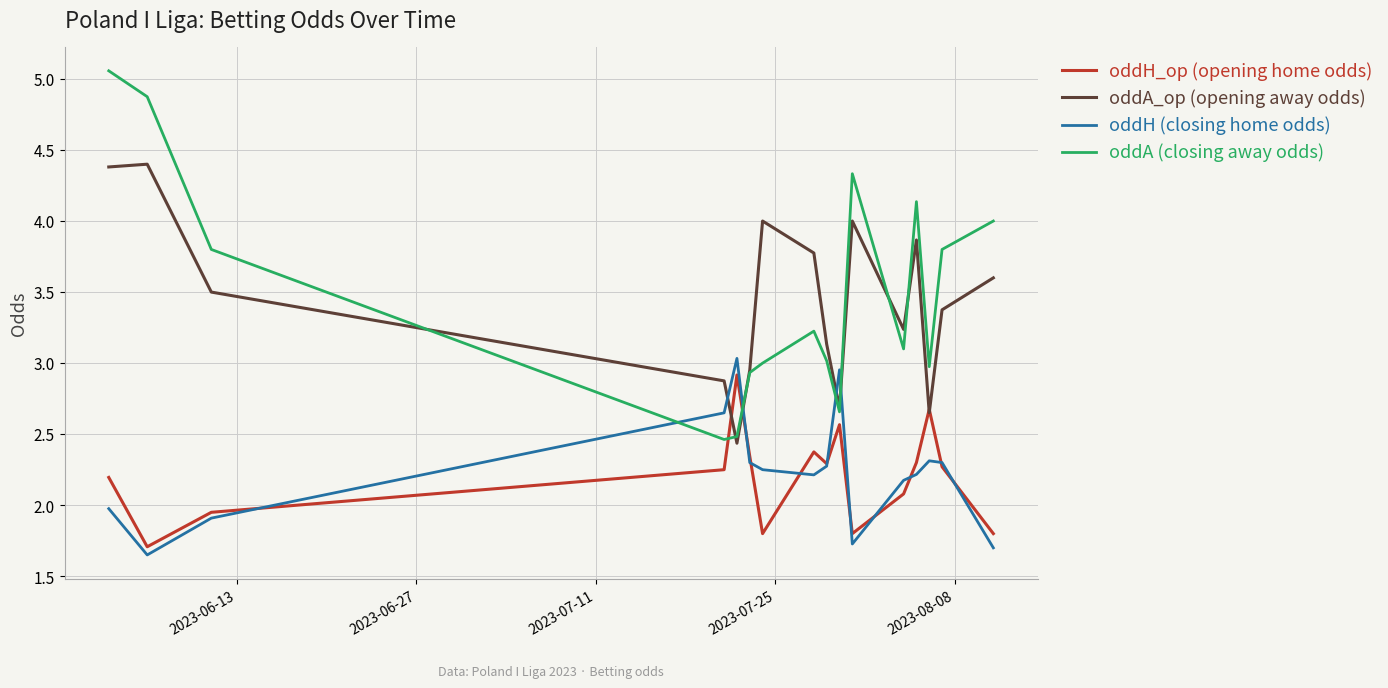

Which series has the widest spread of values?

oddA (closing away odds)